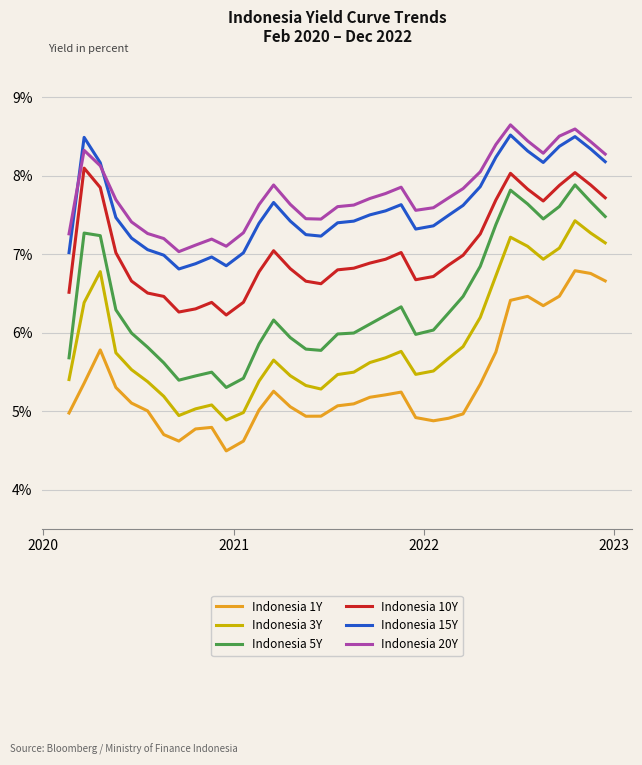

What is the minimum value shown in the chart?

4.5